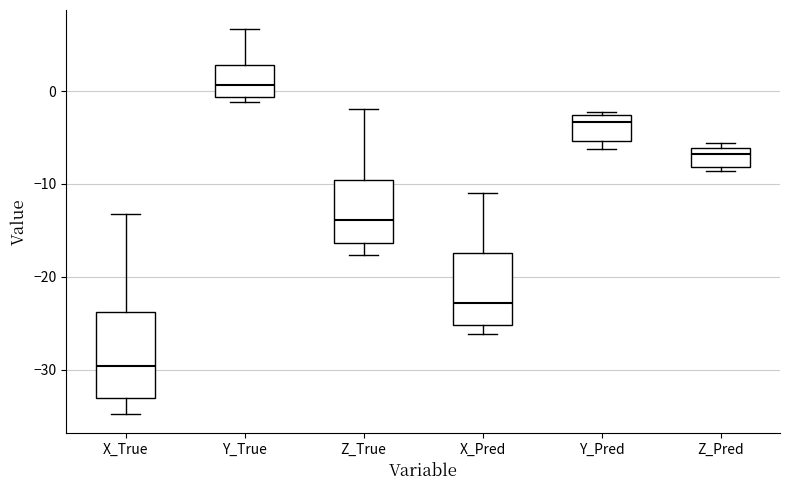

Reading left to right, read every box against the y-axis: the position of its median line, the range the box covers, and the ends of its whiskers. The values are not printed on the chart, so give them approximately, as read against the axis.

X_True: median -30, box -33 to -24, whiskers -35 to -13
Y_True: median 1, box -1 to 3, whiskers -1 (just below the box's lower edge) to 7
Z_True: median -14, box -16 to -10, whiskers -18 to -2
X_Pred: median -23, box -25 to -17, whiskers -26 to -11
Y_Pred: median -3 (just below the box's upper edge), box -5 to -3, whiskers -6 to -2
Z_Pred: median -7, box -8 to -6, whiskers -9 to -6 (just above the box's upper edge)